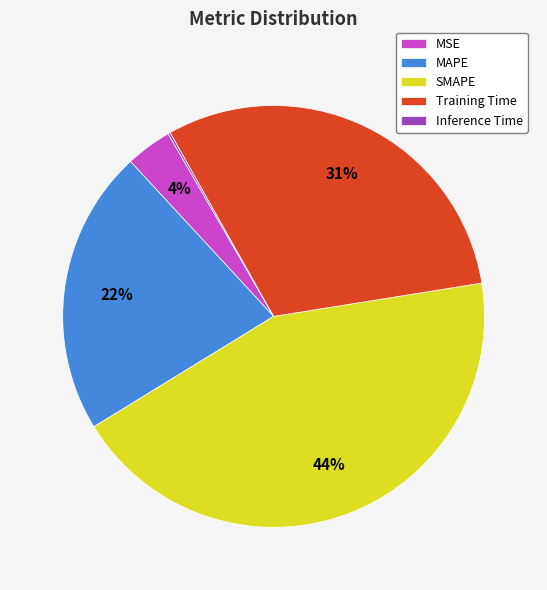

Does any single category account for the majority?

No